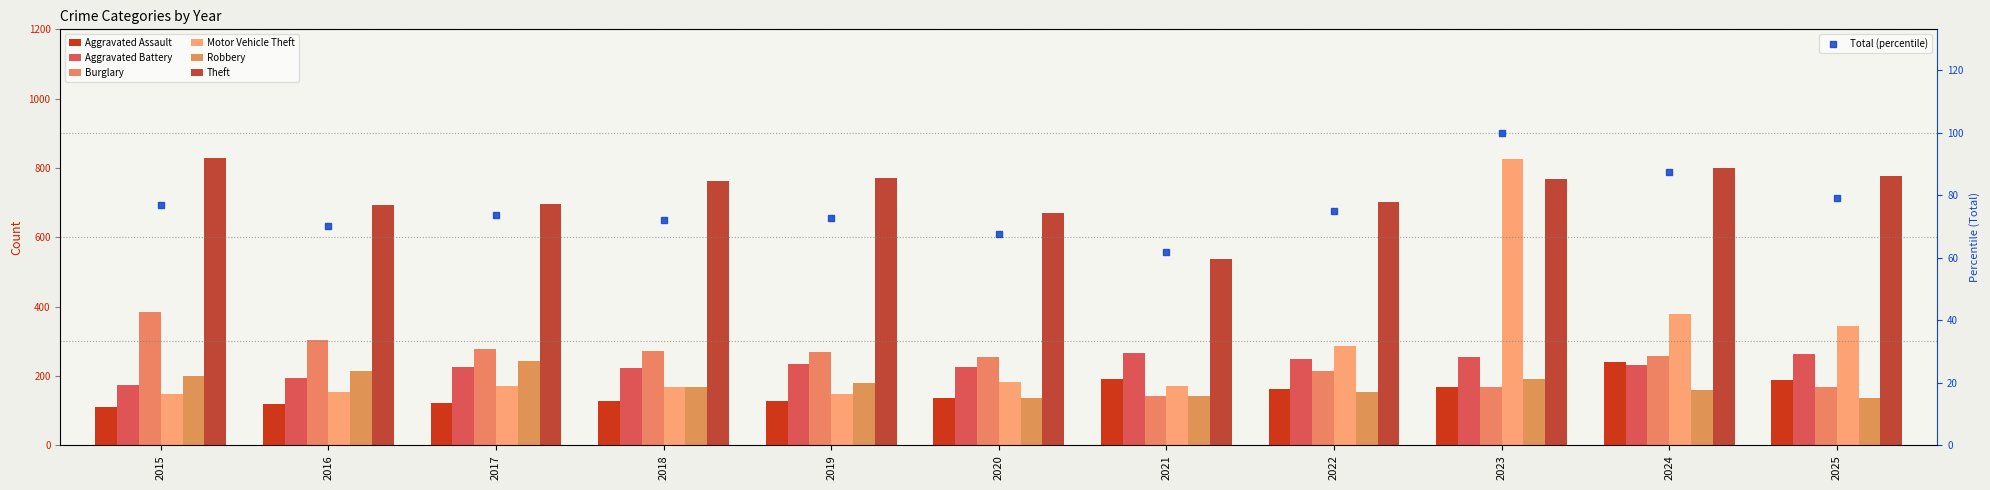

What is the total value across all series at 2015?

1846